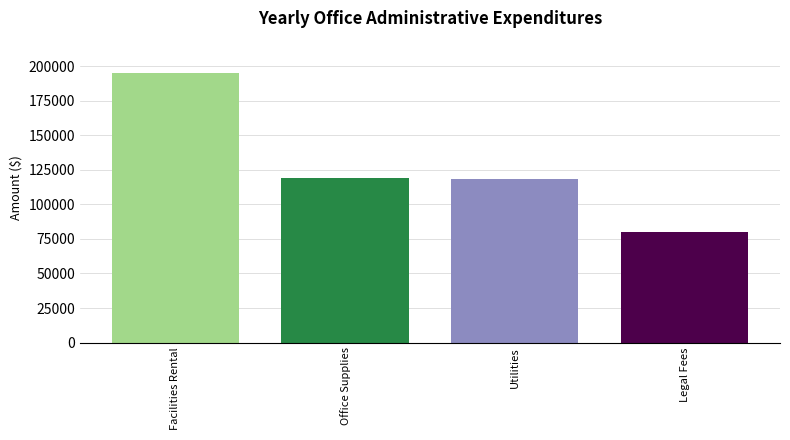

What is the value of the 2nd bar from the left?

118899